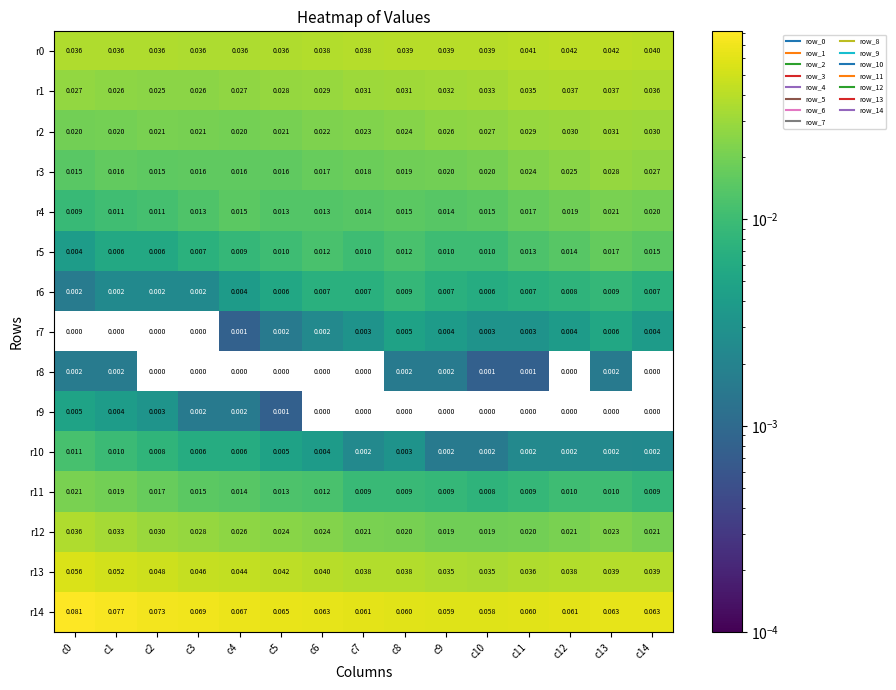

What is the difference between the highest and lowest values at c13?

0.1